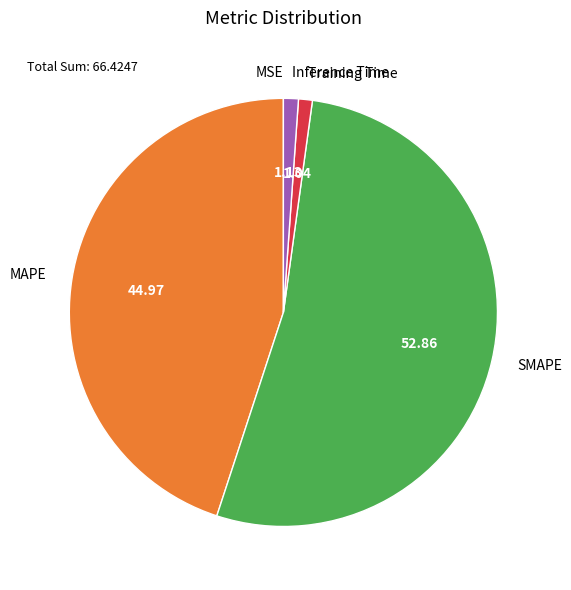

Does SMAPE account for over 50% of the chart?

Yes